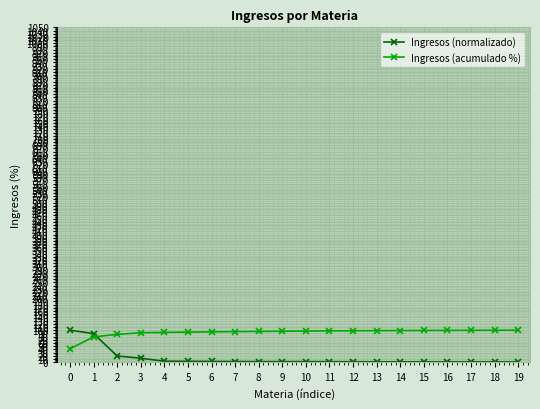

What is the difference between the maximum and second lowest values in the Ingresos (normalizado) series?

99.4